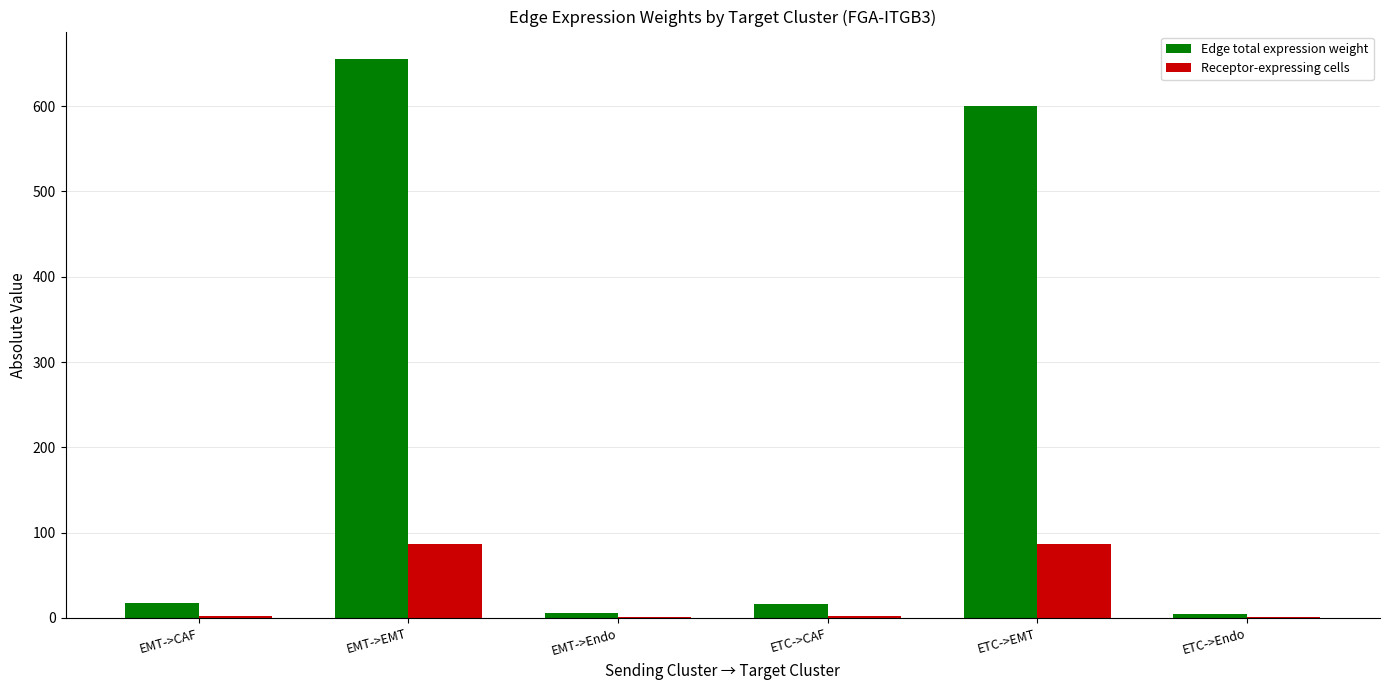

What is the sum of all Edge total expression weight values?

1299.2